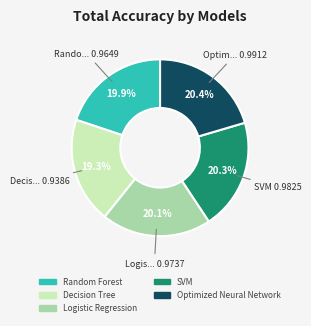

Is it true that SVM is 20% of the pie?

True